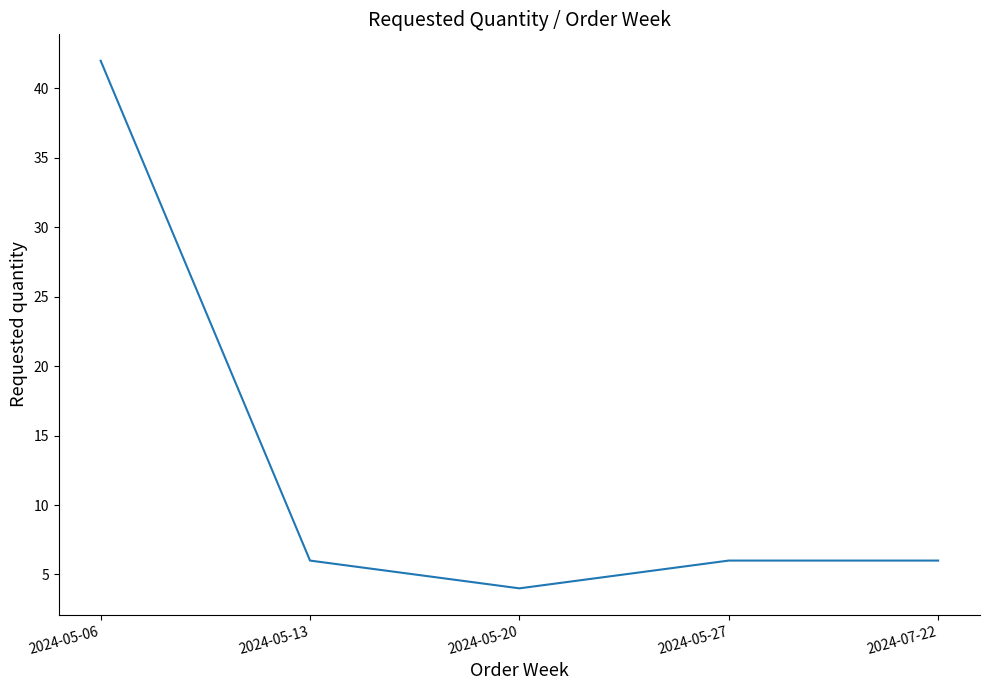

True or false: the data shows 10 at 2024-07-22.

False